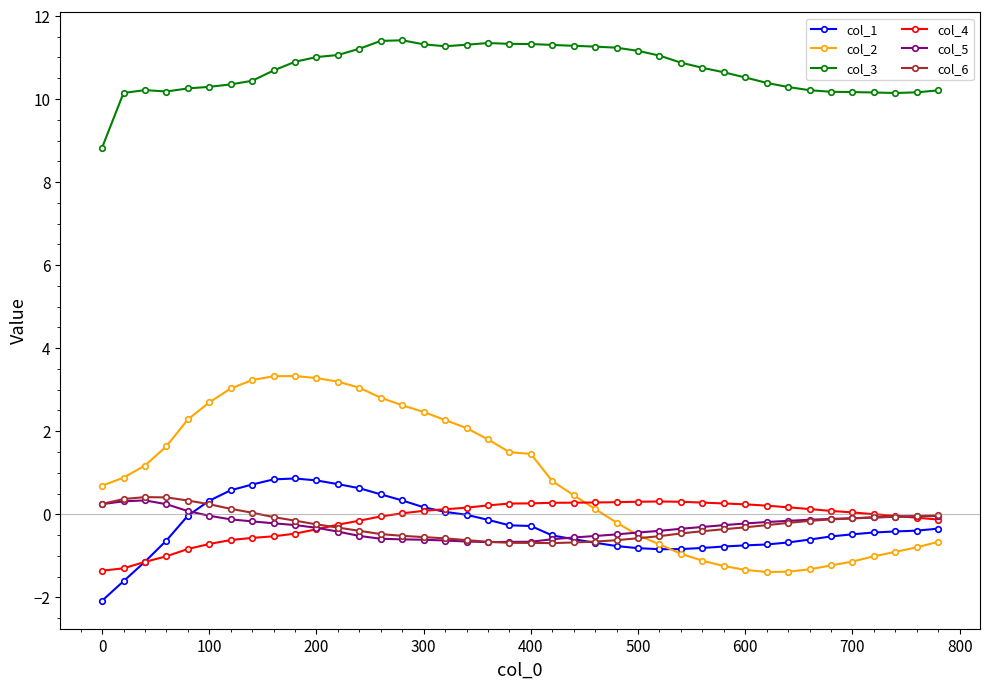

Does the chart display data point markers on the line(s)?

Yes